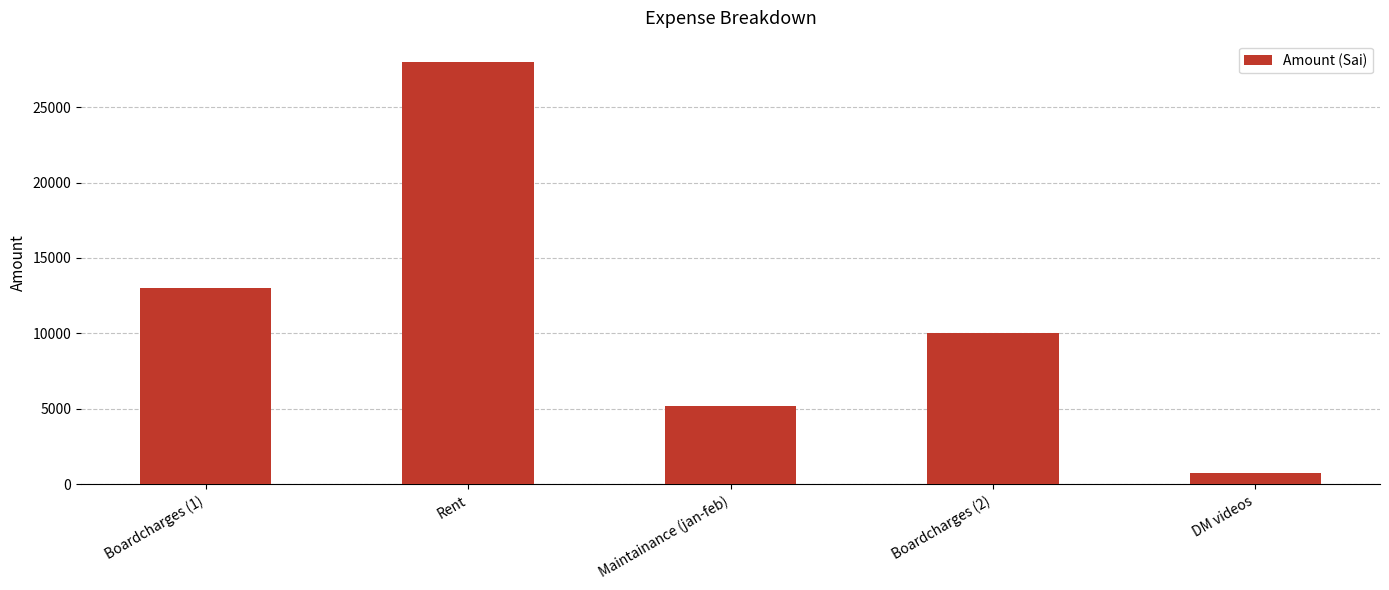

How many distinct data groups are displayed?

1